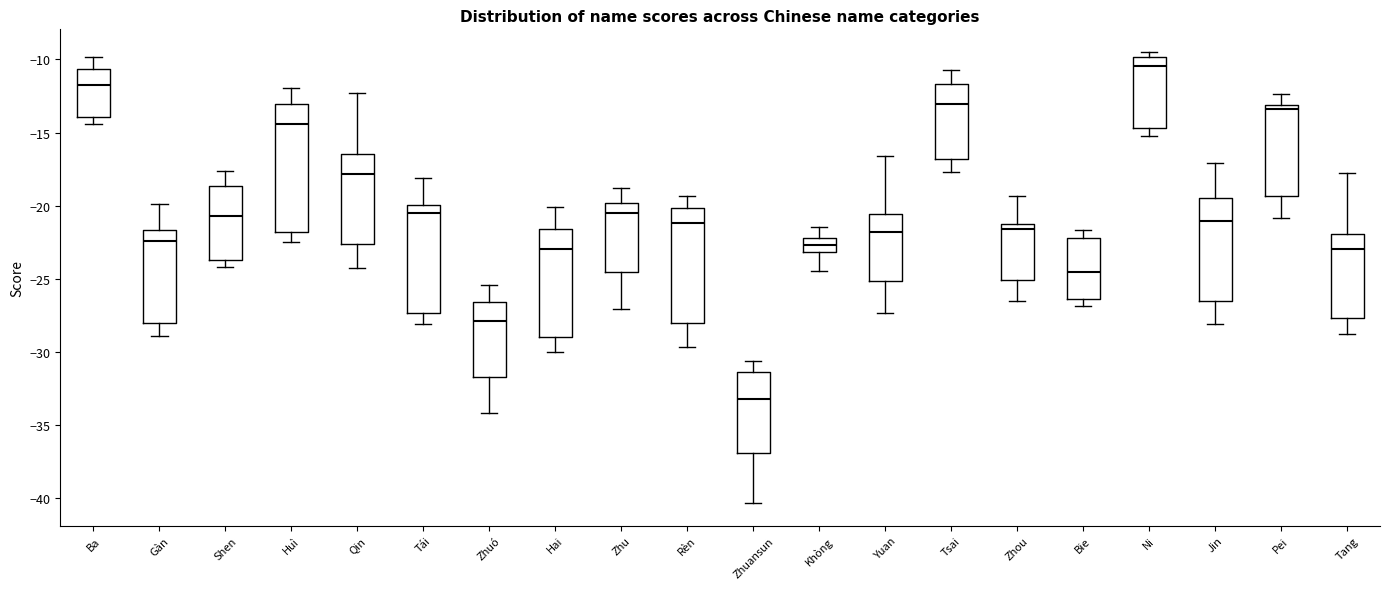

Which box is the tallest, from its lower edge to its upper edge?

Huì